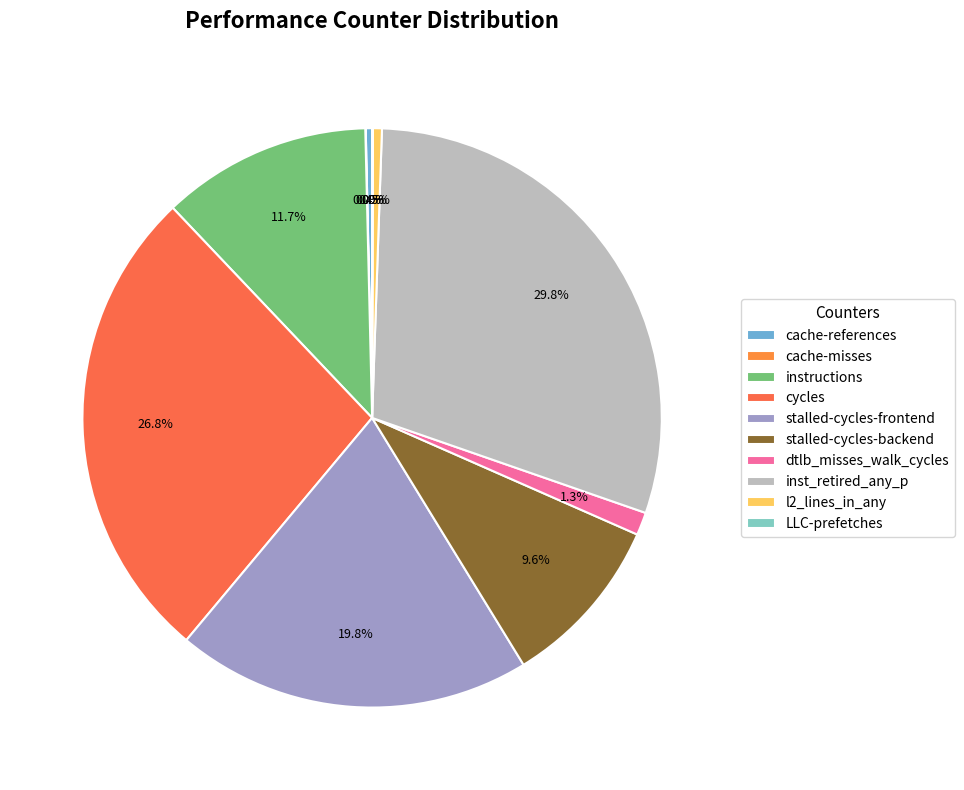

The stalled-cycles-frontend slice represents 20% of the pie. True or false?

True